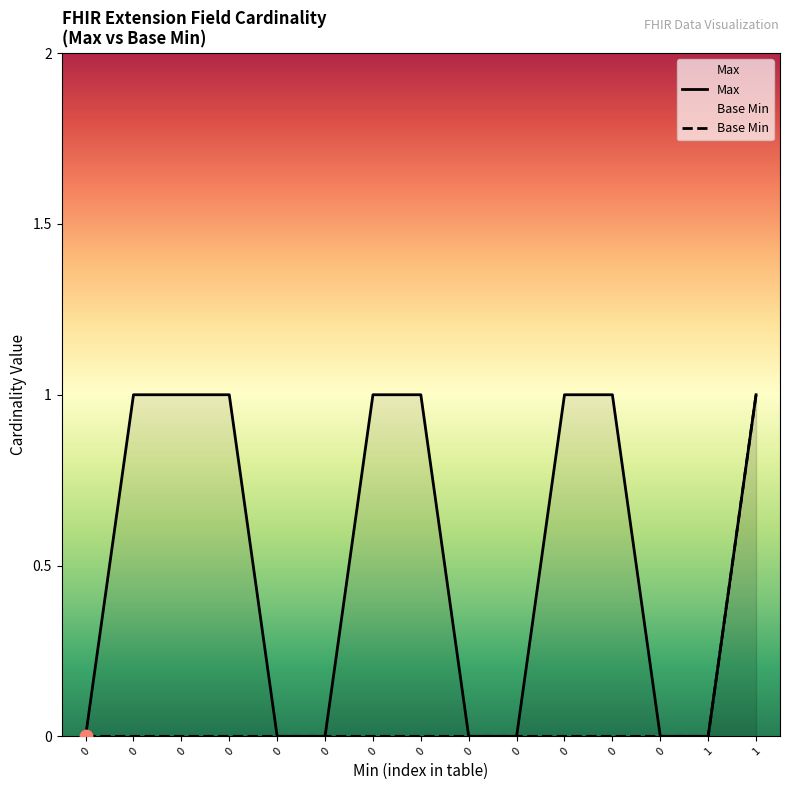

Which series reaches the maximum Y coordinate?

Max